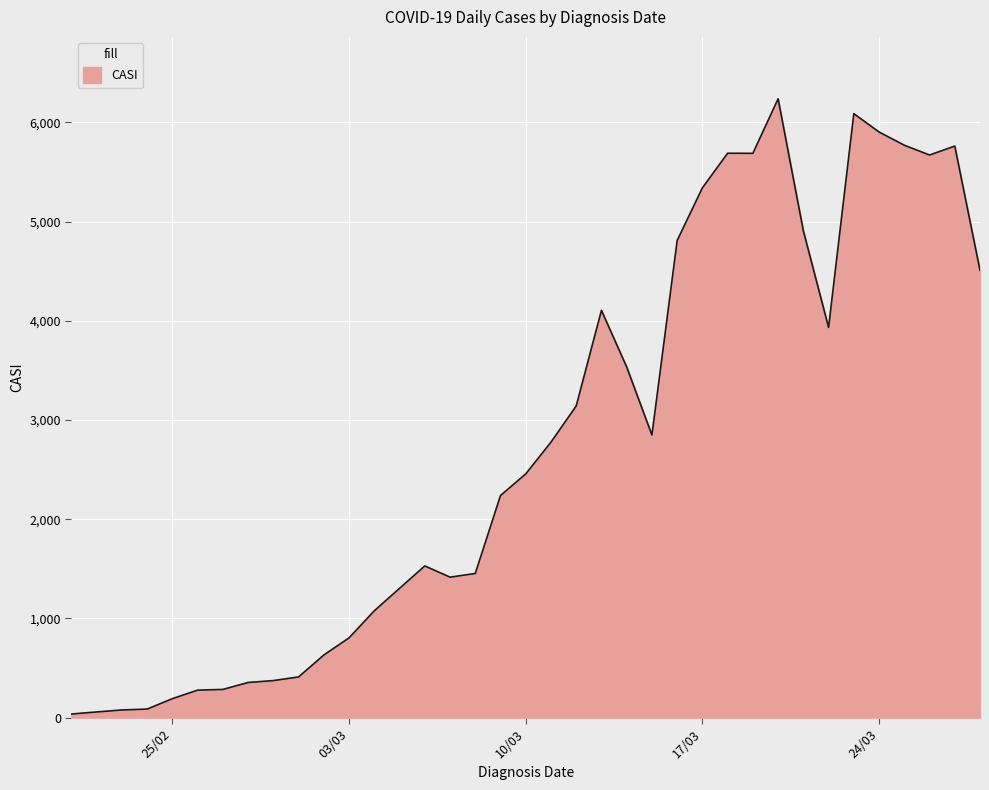

What is the difference between the maximum and minimum values?

6203